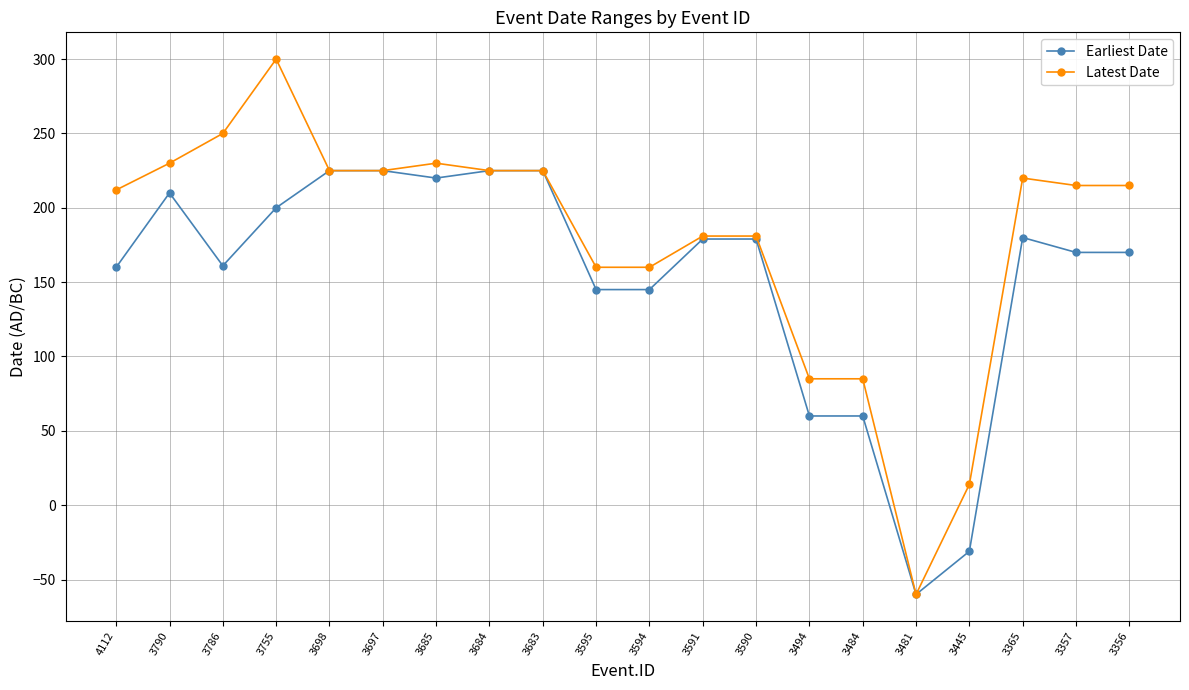

What is the total value across all series at 3790?

440